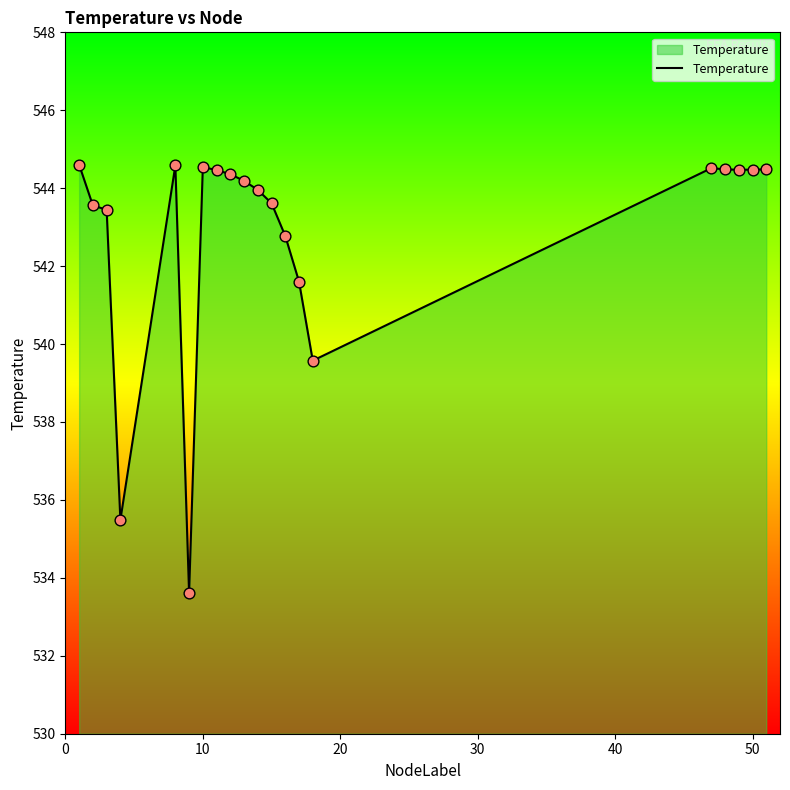

What is the smallest value displayed?

533.6